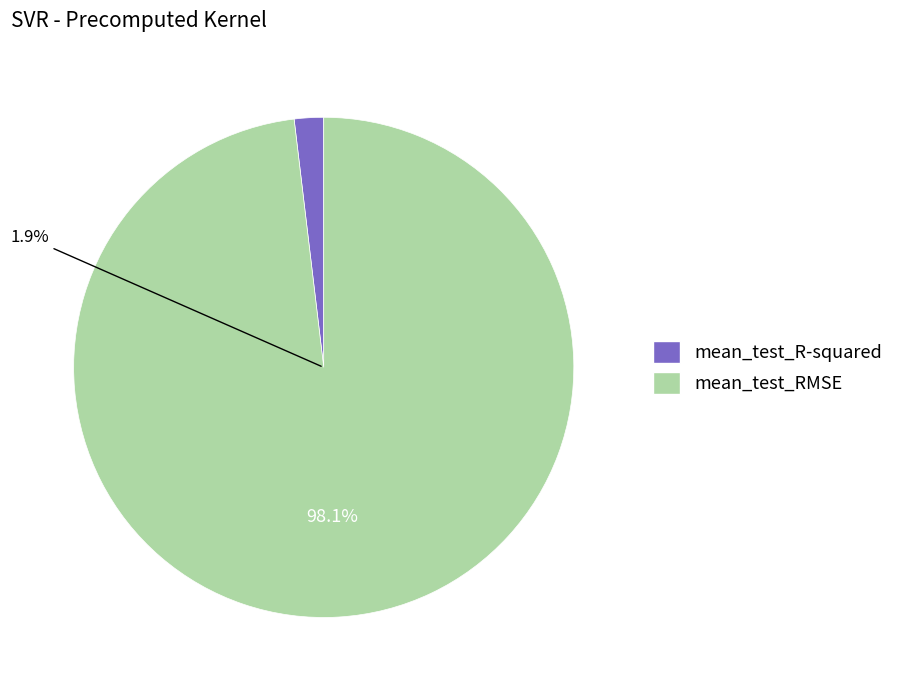

Count the number of slices in the pie.

2